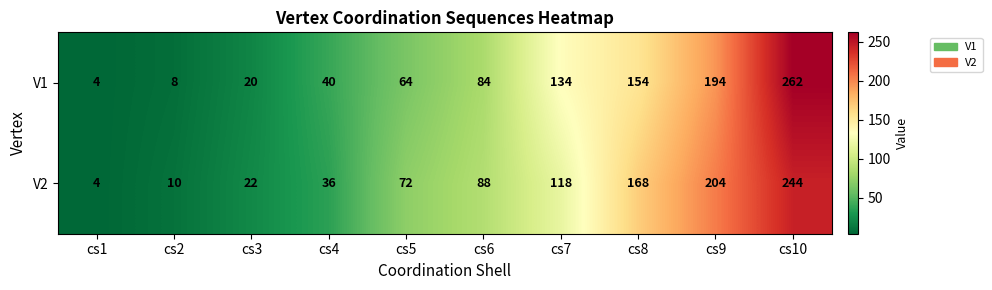

What is the total value across all series at cs1?

8